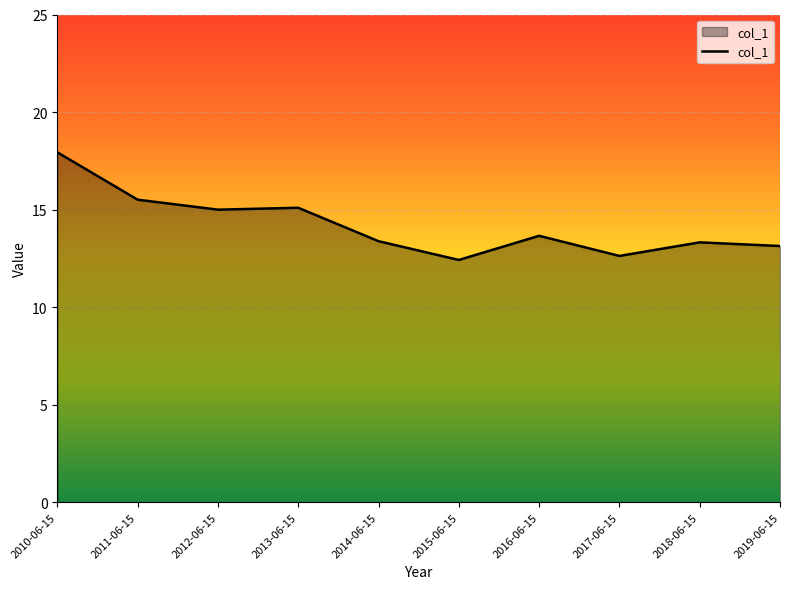

Count the number of values greater than 13.

8